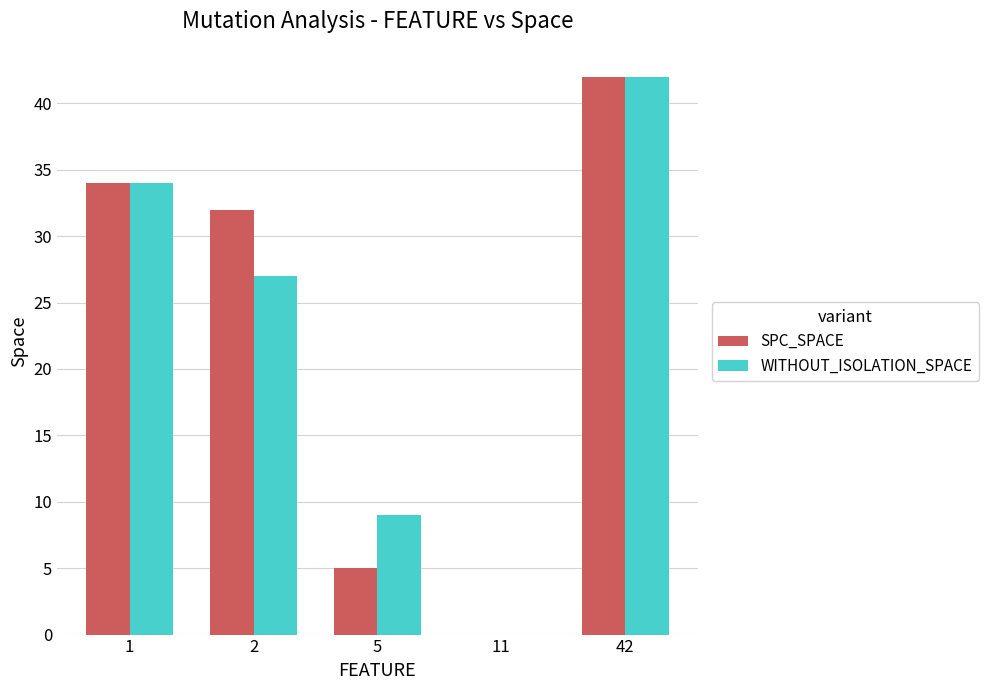

True or false: WITHOUT_ISOLATION_SPACE has a value of 73 at 42.

False